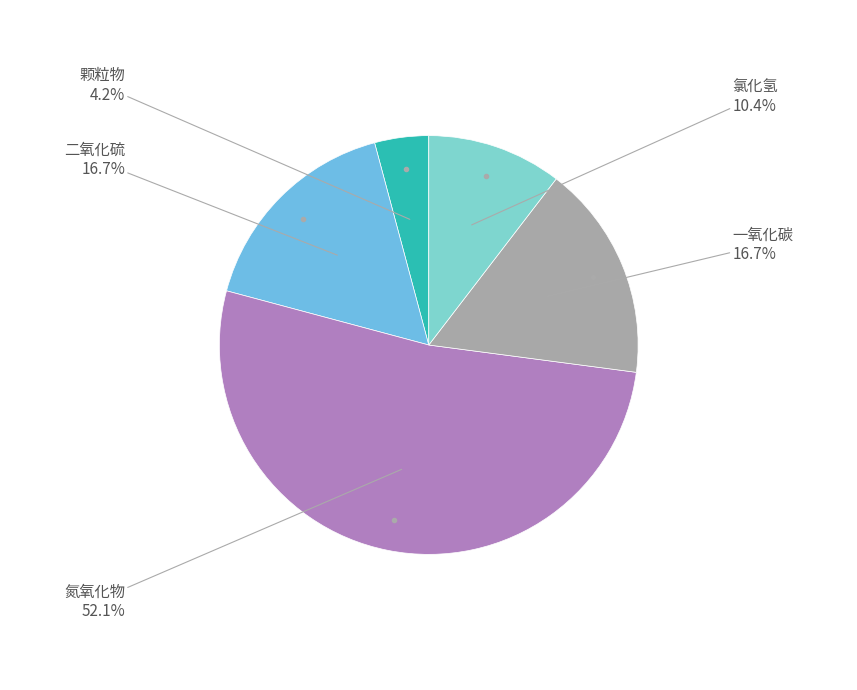

How many segments does this pie chart have?

5